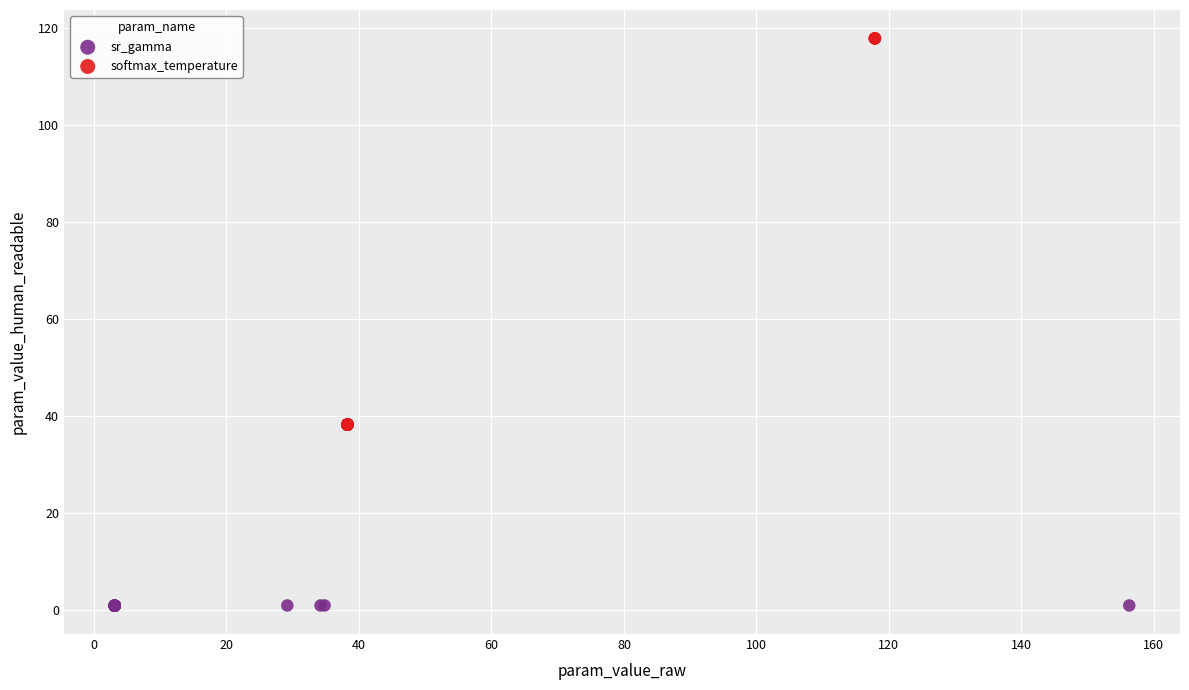

Which series has the widest spread of Y values?

softmax_temperature